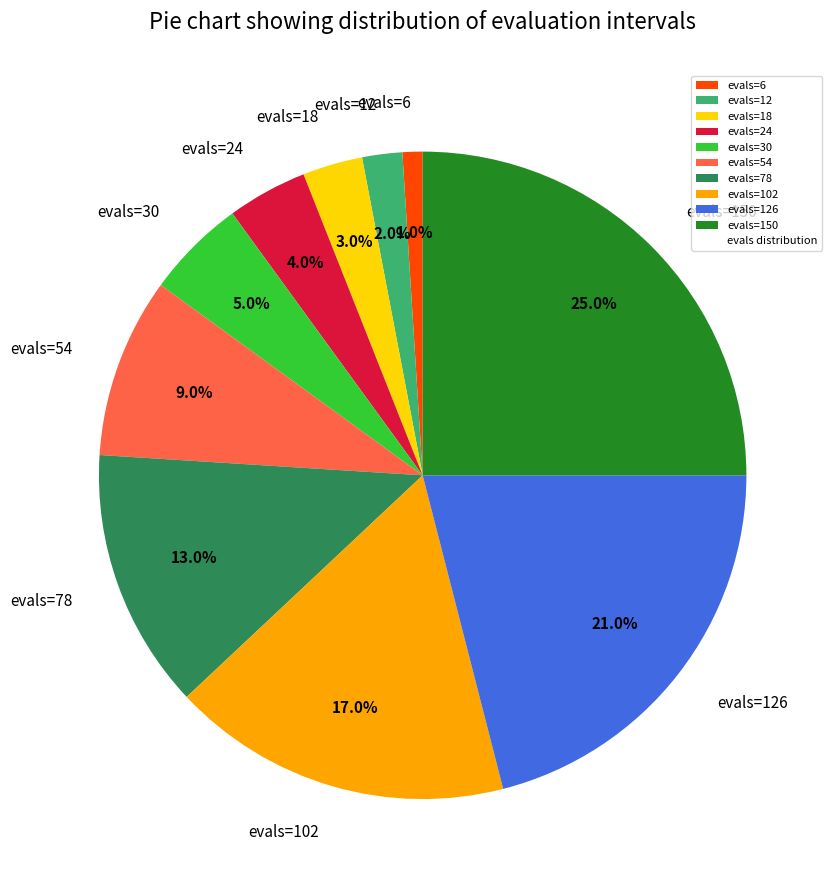

To the nearest percent, what is the difference between the largest and smallest slice percentages?

24%